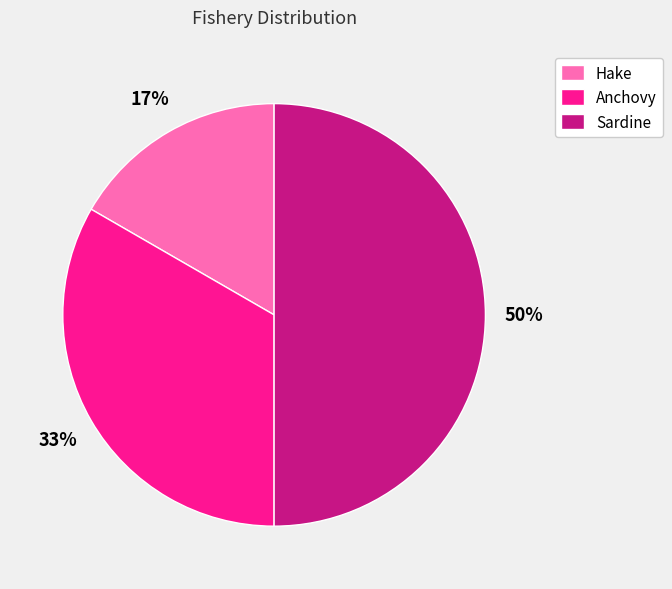

Does Anchovy represent more than half of the total?

No